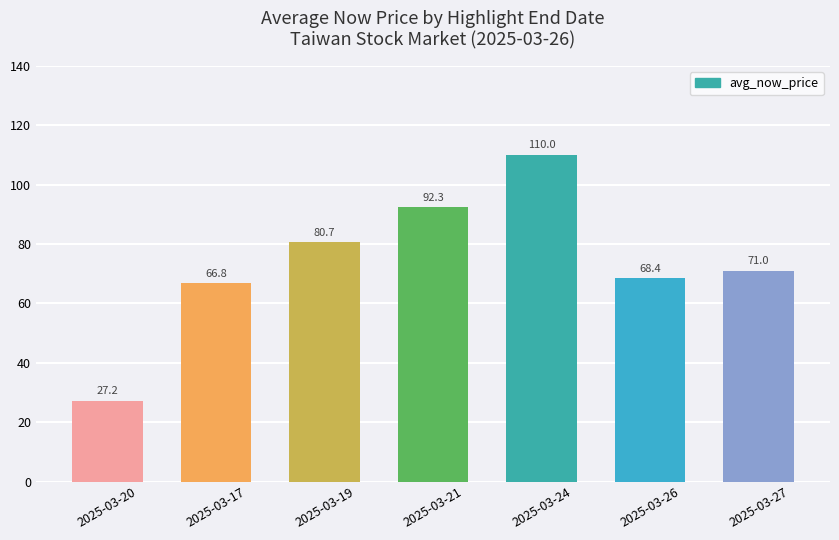

Rank the categories by value from lowest to highest.

2025-03-20, 2025-03-17, 2025-03-26, 2025-03-27, 2025-03-19, 2025-03-21, 2025-03-24